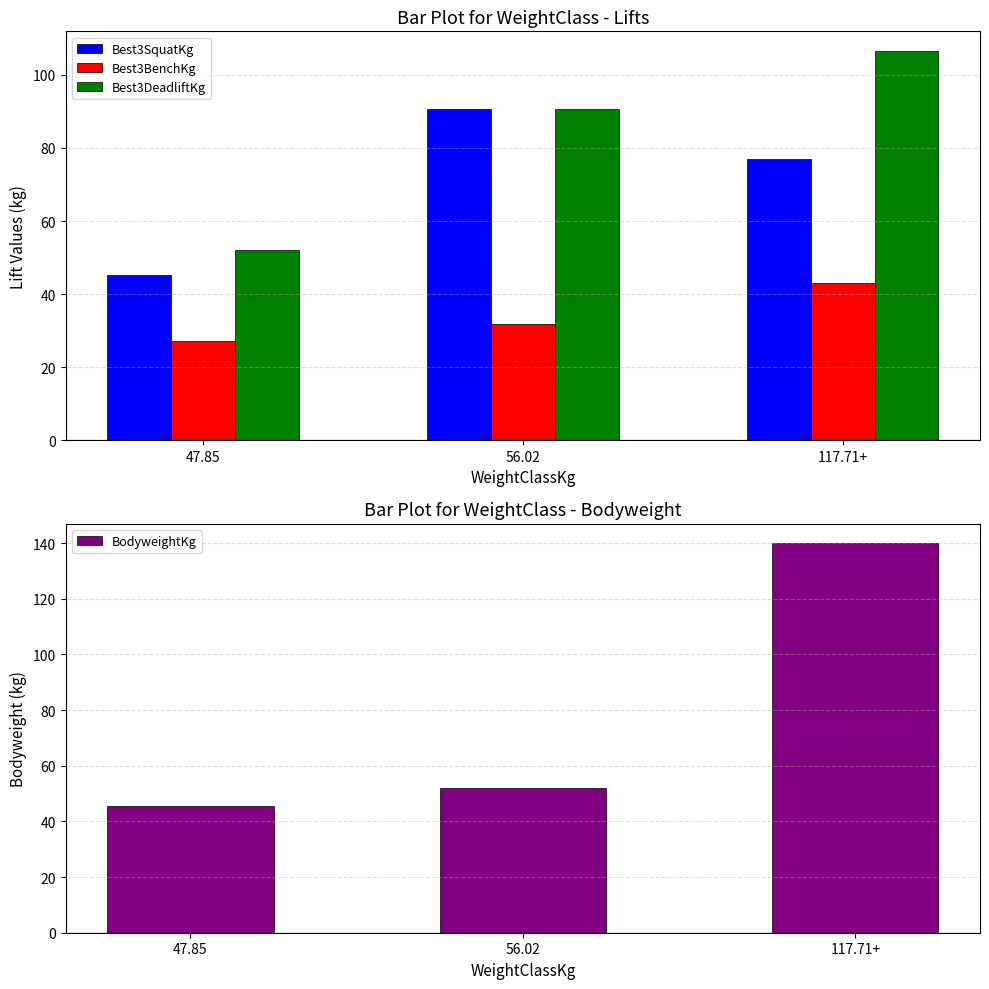

Reading left to right, what are all the values shown in this chart?

Best3SquatKg: 45.4	90.7	77.1
Best3BenchKg: 27.2	31.8	43.1
Best3DeadliftKg: 52.2	90.7	106.6
BodyweightKg: 45.6	52.2	139.9